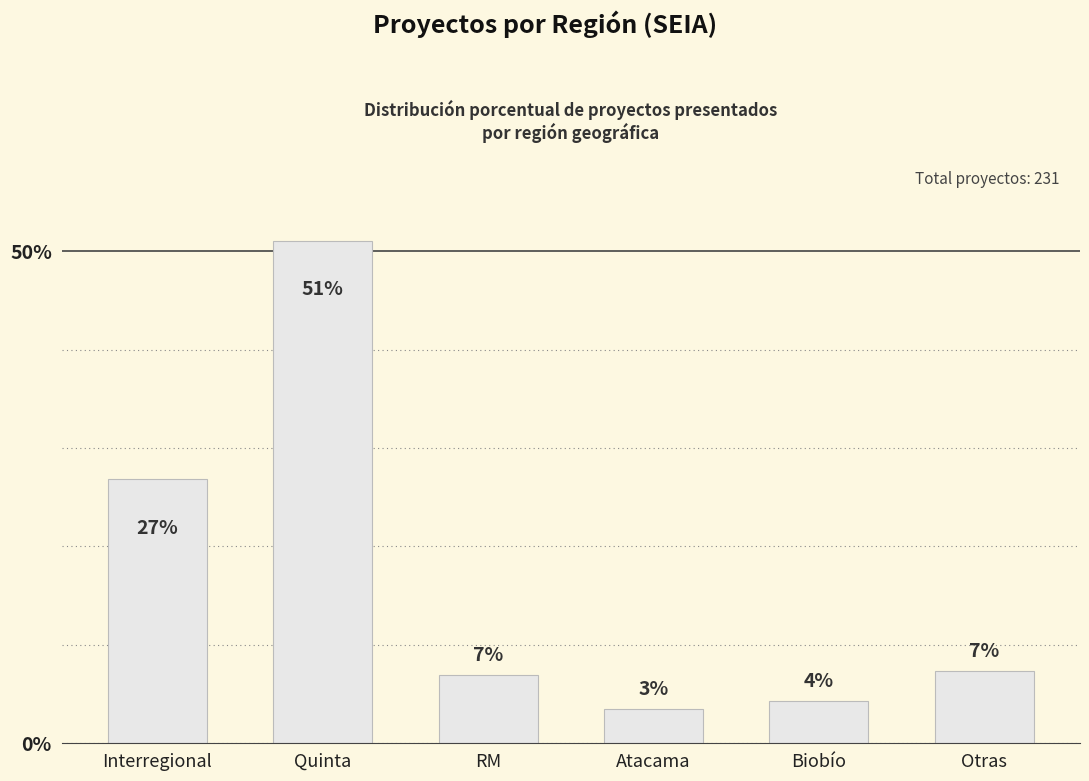

How many bars are there in total?

6